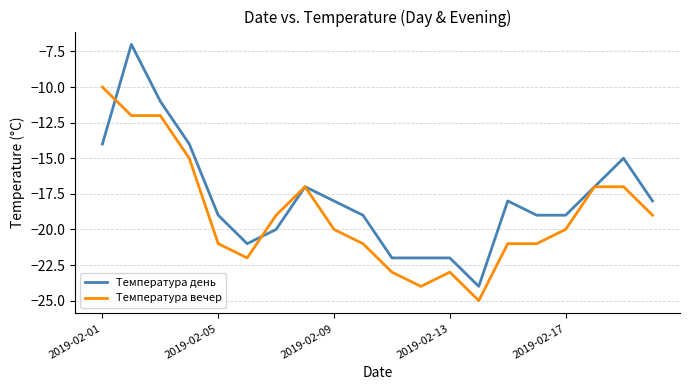

List the series in order of their peak value, highest first.

Температура день, Температура вечер